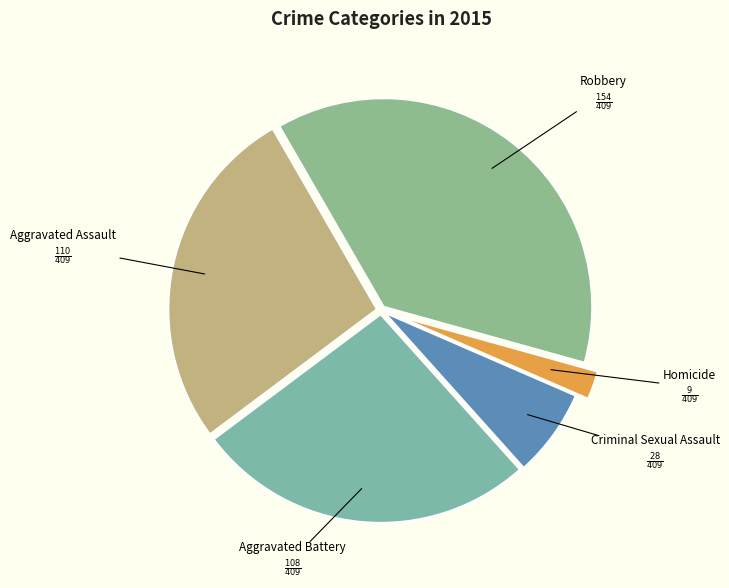

True or false: Robbery accounts for 45% of the total.

False